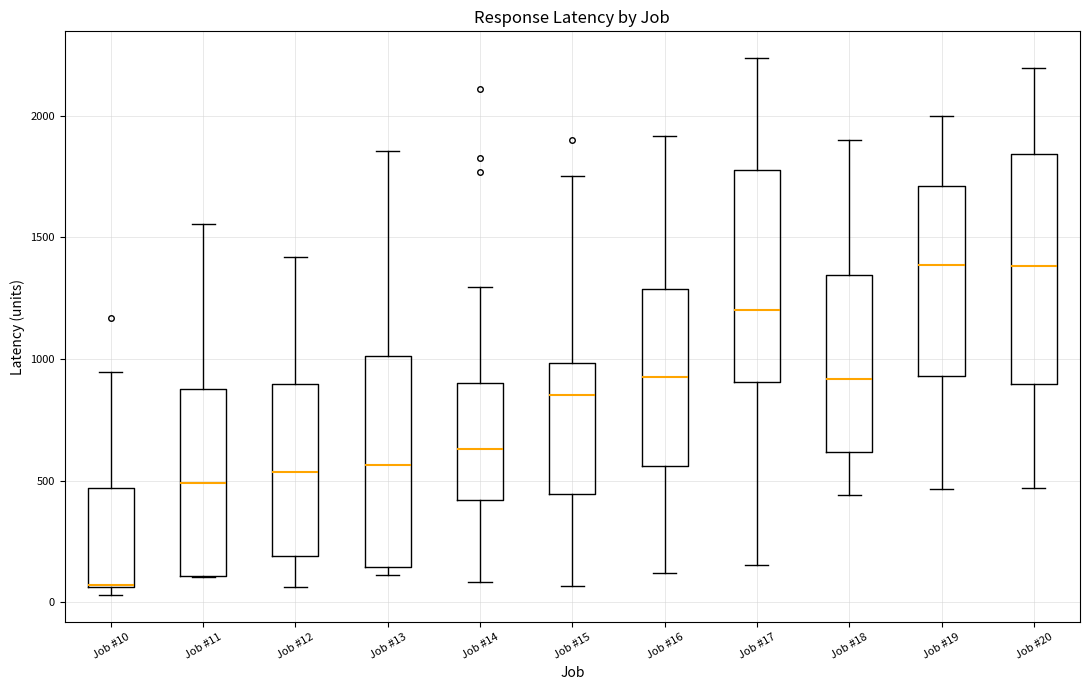

Reading left to right, read every box against the y-axis: the position of its median line, the range the box covers, and the ends of its whiskers. The values are not printed on the chart, so give them approximately, as read against the axis.

Job #10: median 50 (drawn on the box's lower edge), box 50 to 450, whiskers 50 (just below the box's lower edge) to 950
Job #11: median 500, box 100 to 900, whiskers 100 to 1550
Job #12: median 550, box 200 to 900, whiskers 50 to 1400
Job #13: median 550, box 150 to 1000, whiskers 100 to 1850
Job #14: median 650, box 400 to 900, whiskers 100 to 1300
Job #15: median 850, box 450 to 1000, whiskers 50 to 1750
Job #16: median 950, box 550 to 1300, whiskers 100 to 1900
Job #17: median 1200, box 900 to 1800, whiskers 150 to 2250
Job #18: median 900, box 600 to 1350, whiskers 450 to 1900
Job #19: median 1400, box 950 to 1700, whiskers 450 to 2000
Job #20: median 1400, box 900 to 1850, whiskers 450 to 2200